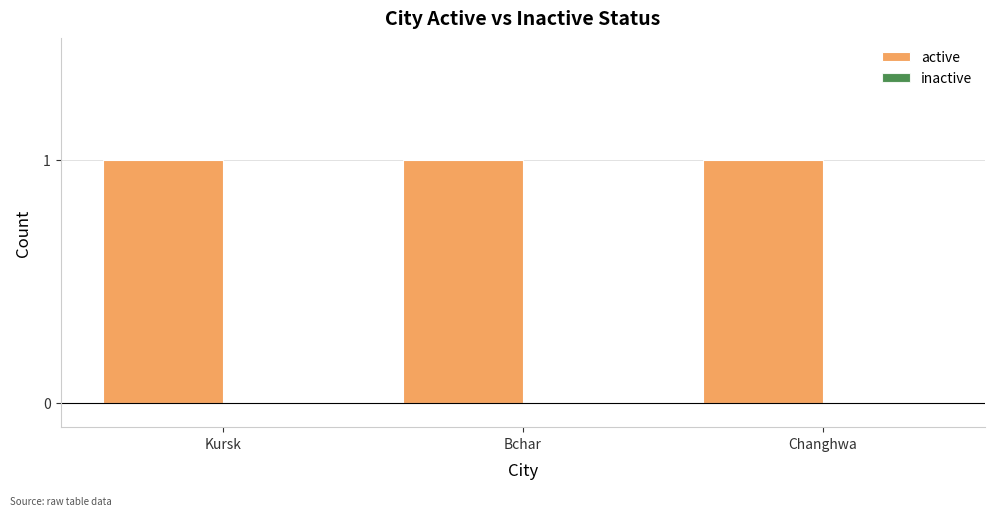

Which has a higher value, Bchar or Changhwa?

Bchar